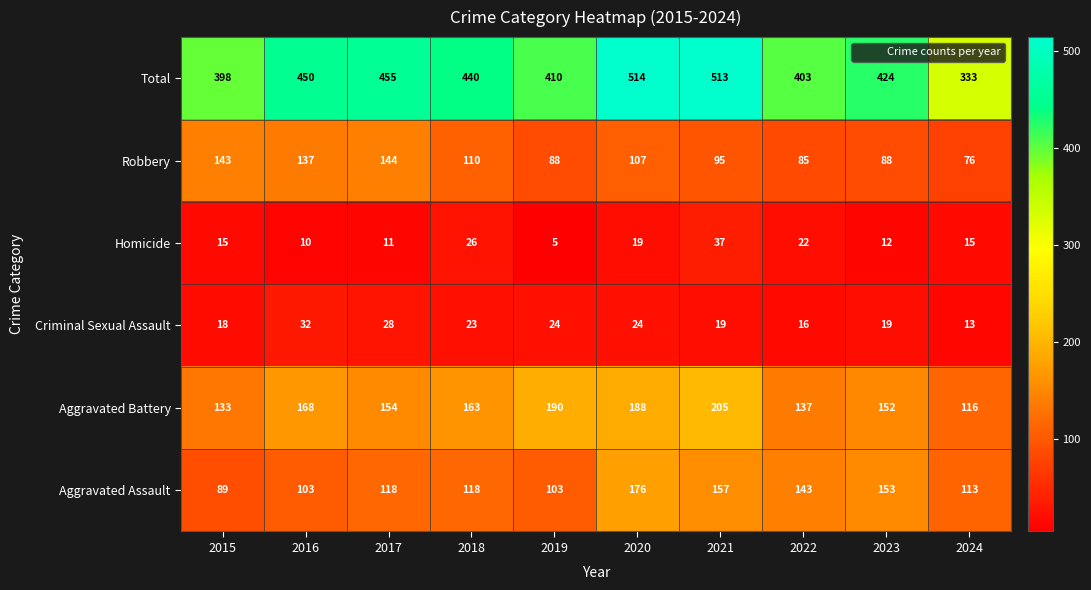

Which series has the largest total across all categories?

Total